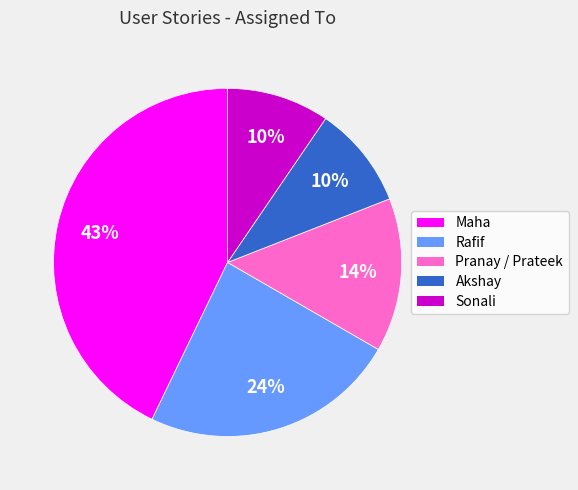

Do Akshay and Sonali together represent more than half of the pie?

No